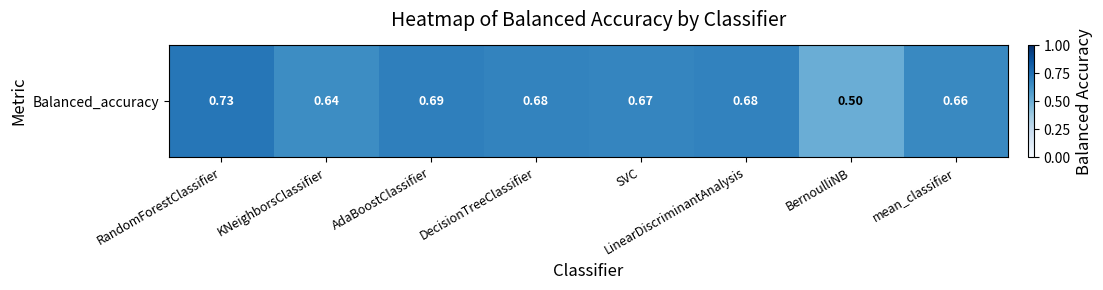

What is the smallest value displayed?

0.5